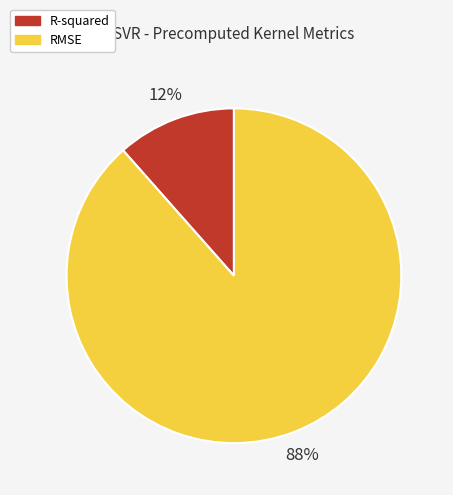

True or false: R-squared accounts for 12% of the total.

True